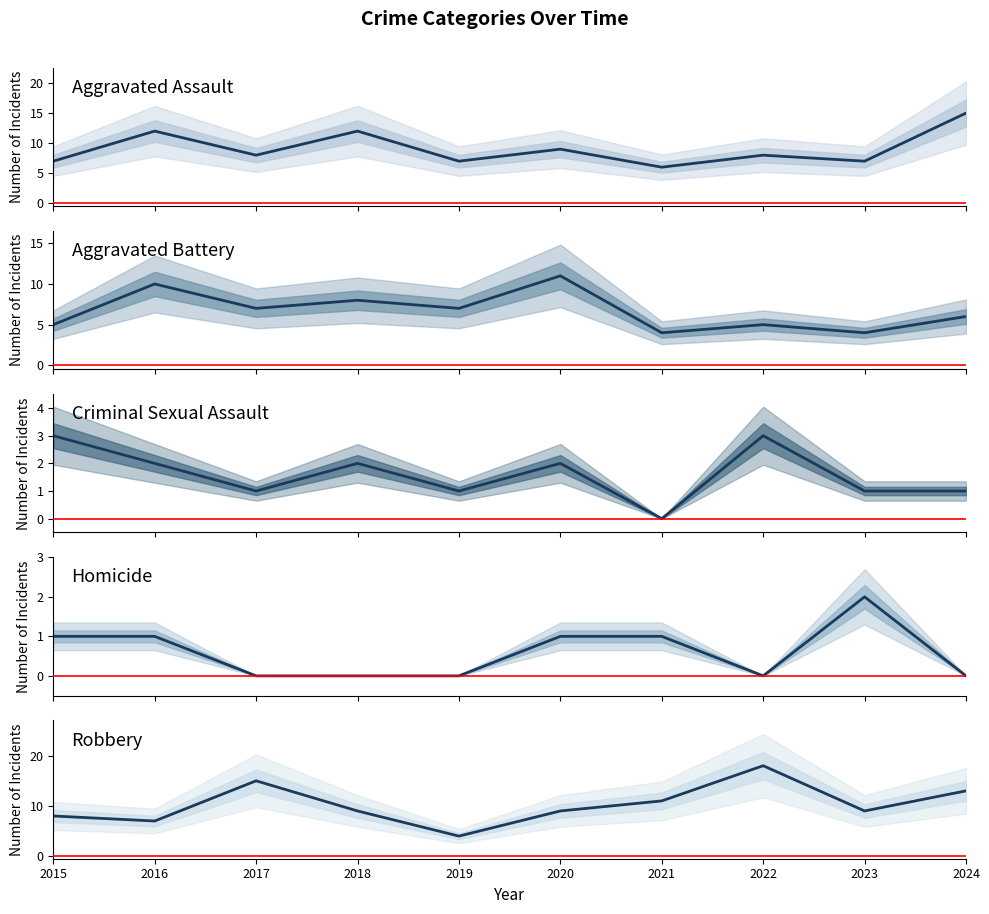

Which series has the largest total across all categories?

Robbery